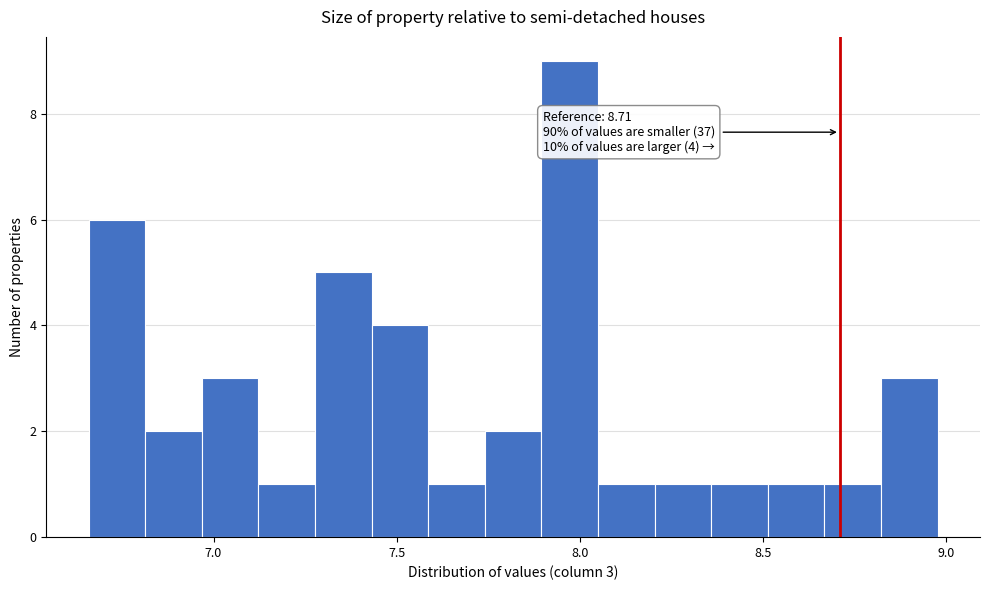

Around what value on the x-axis is the tallest bar? Give the approximate position of its centre, as read against the axis.

7.95